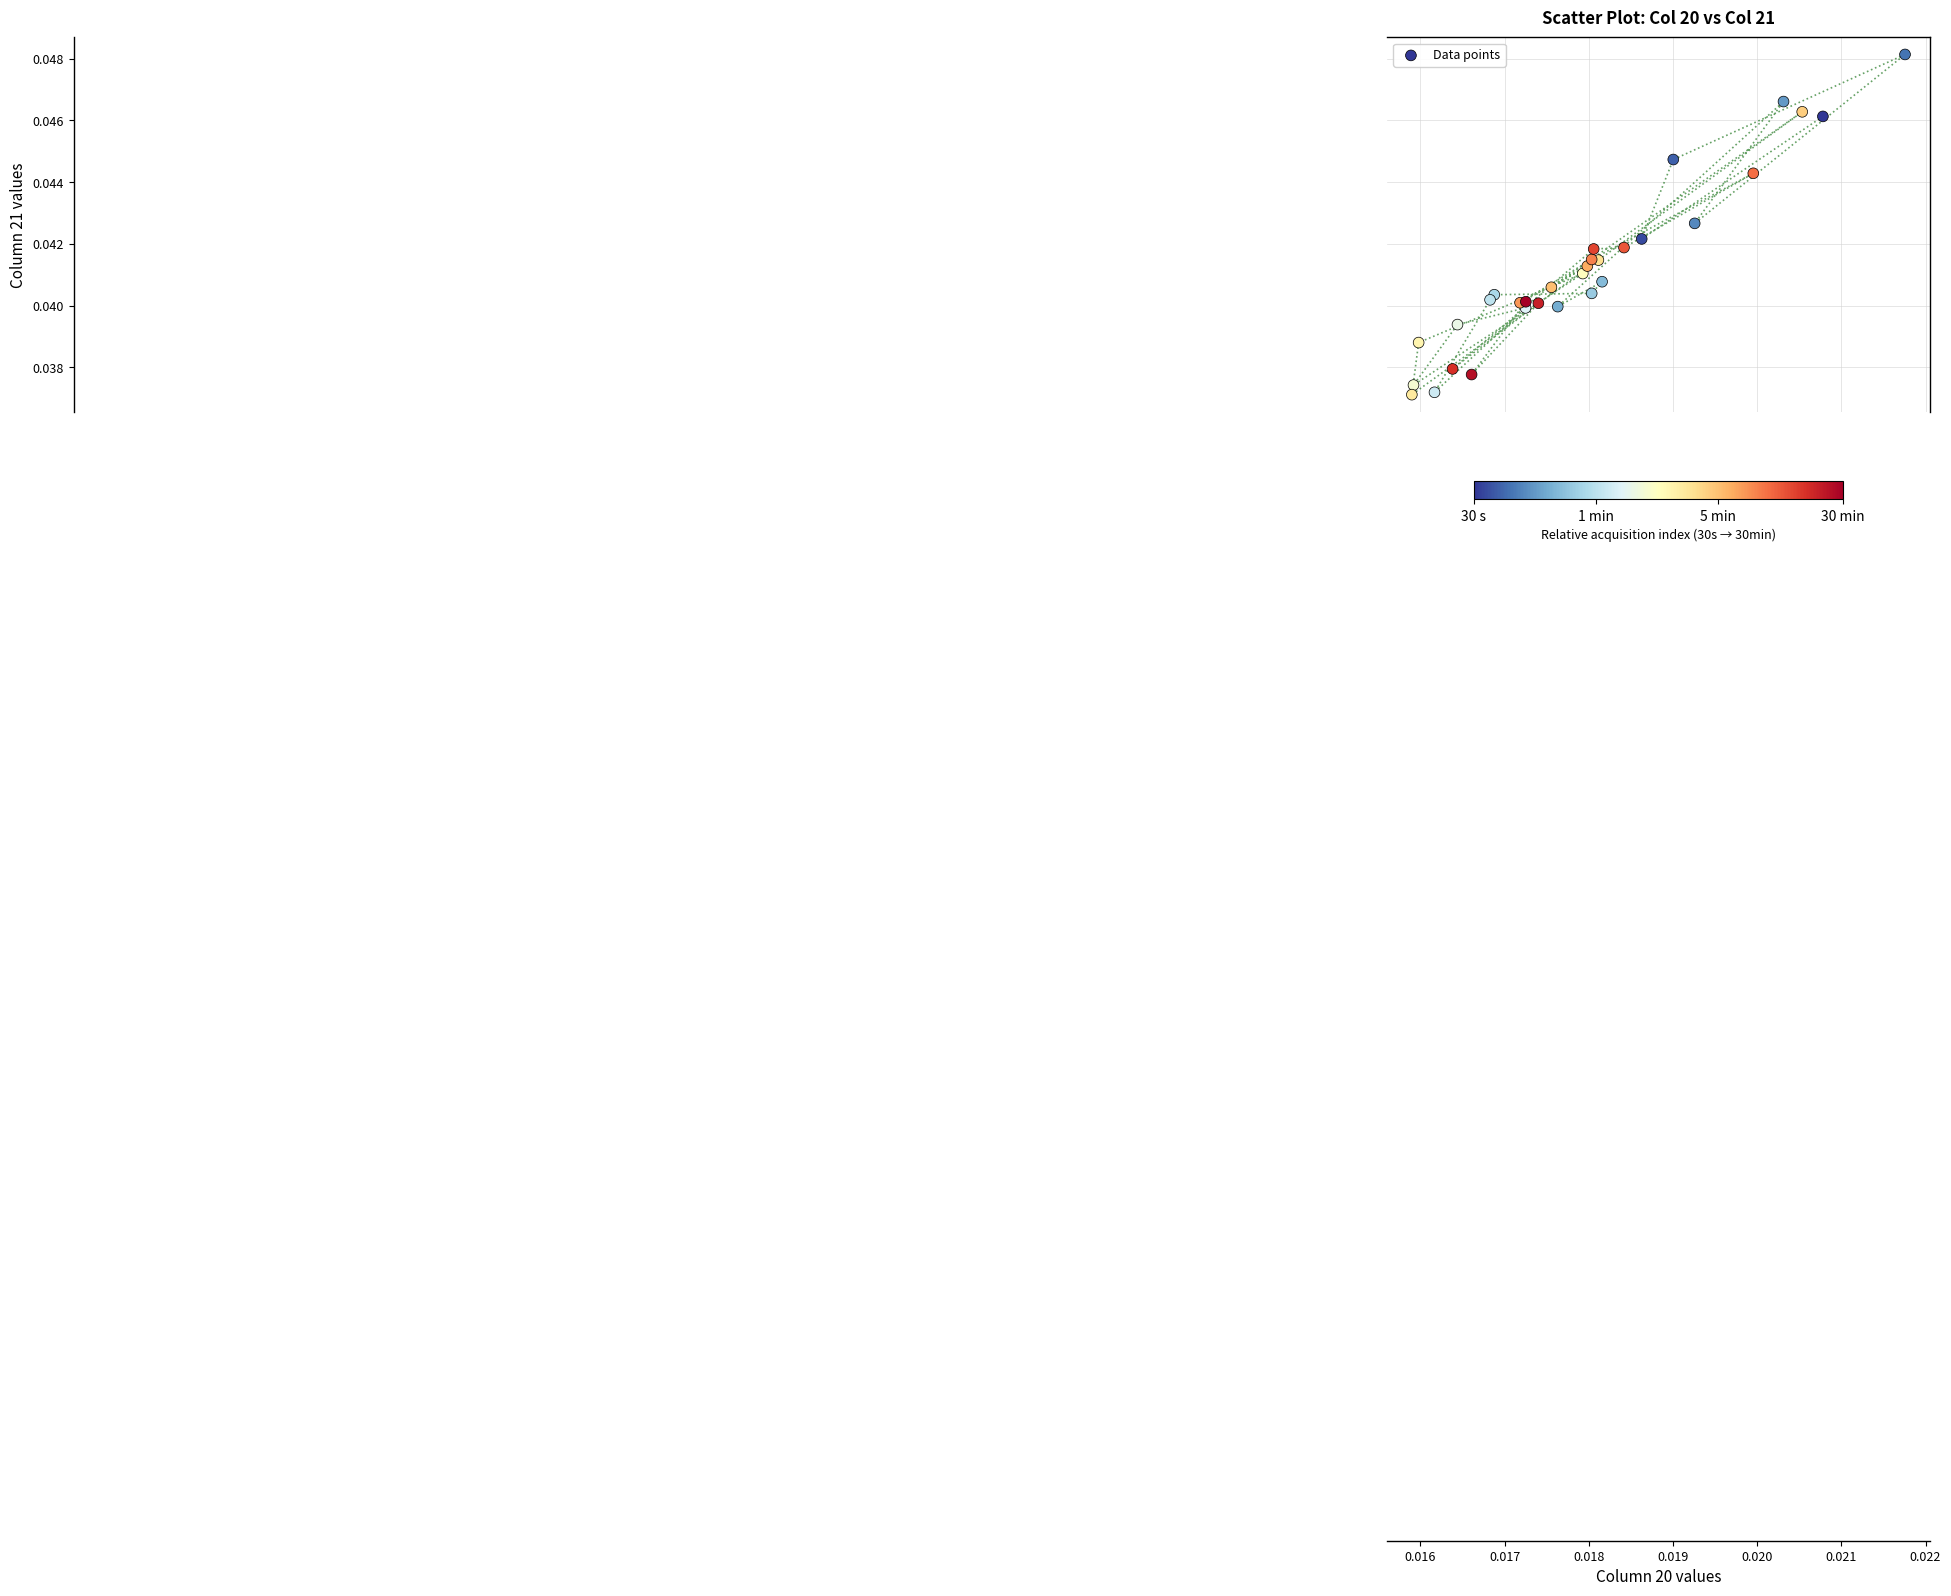

How many points are shown in the scatter plot?

31